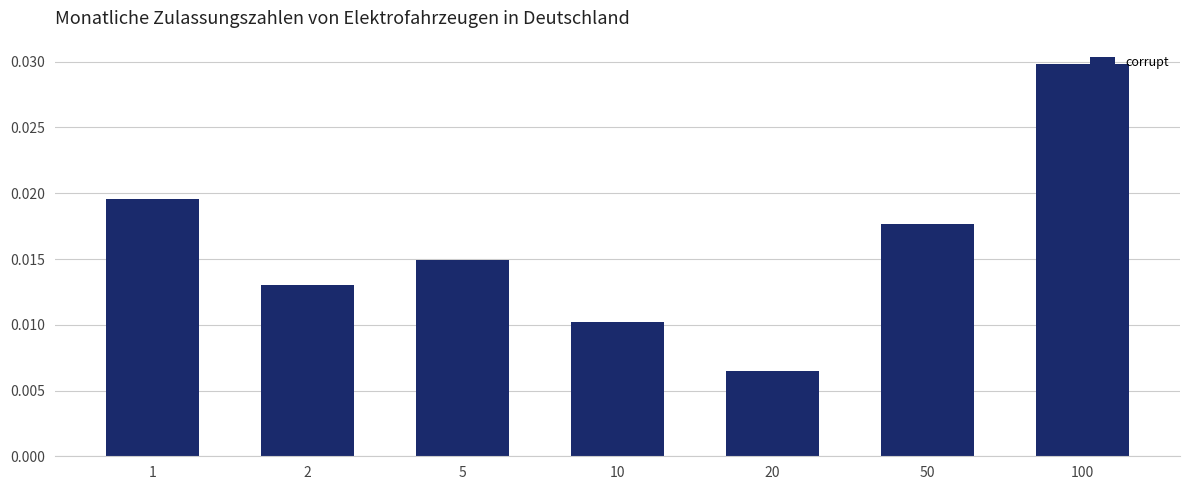

Between 20 and 5, which is larger?

5